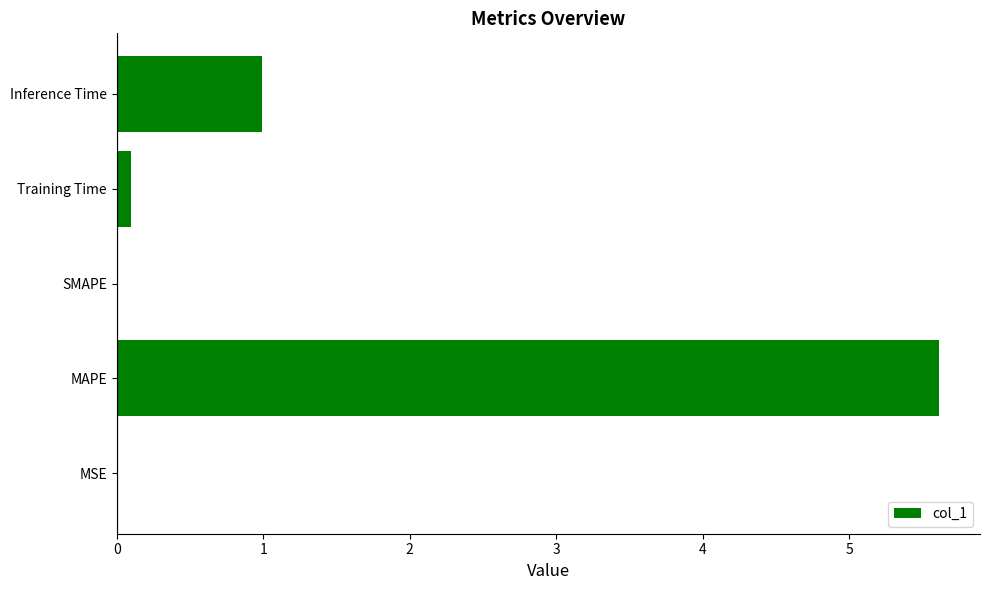

The value at SMAPE is 3.6. True or false?

False